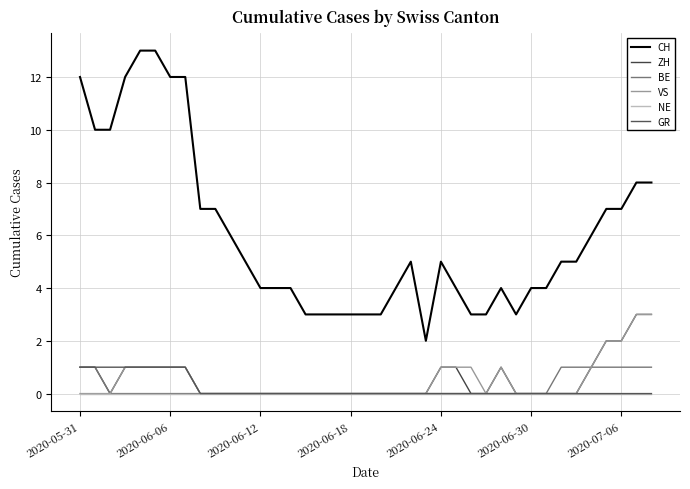

What is the label of the 14th point from the left?

13